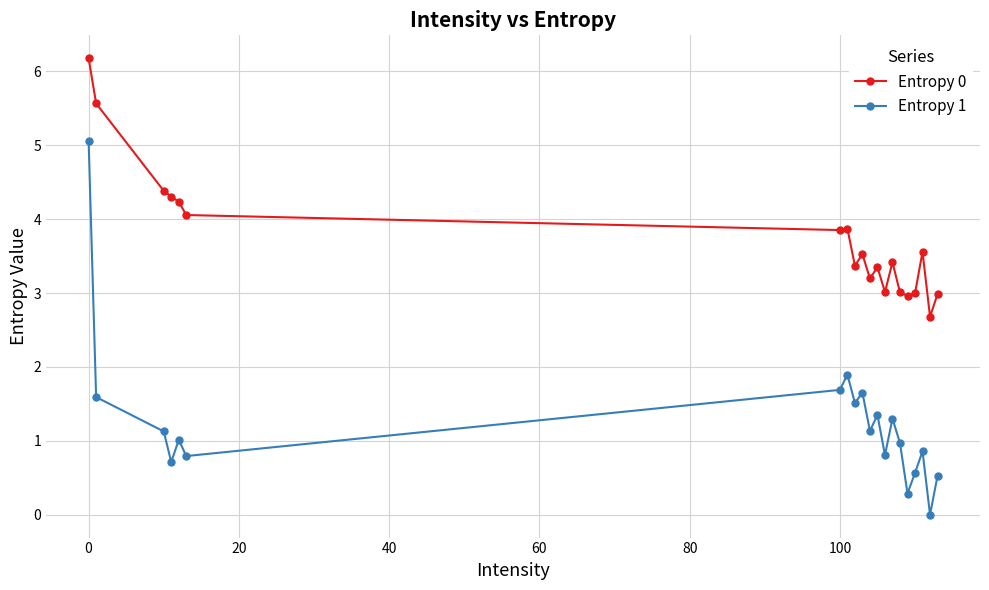

Which series has the largest total across all categories?

Entropy 0